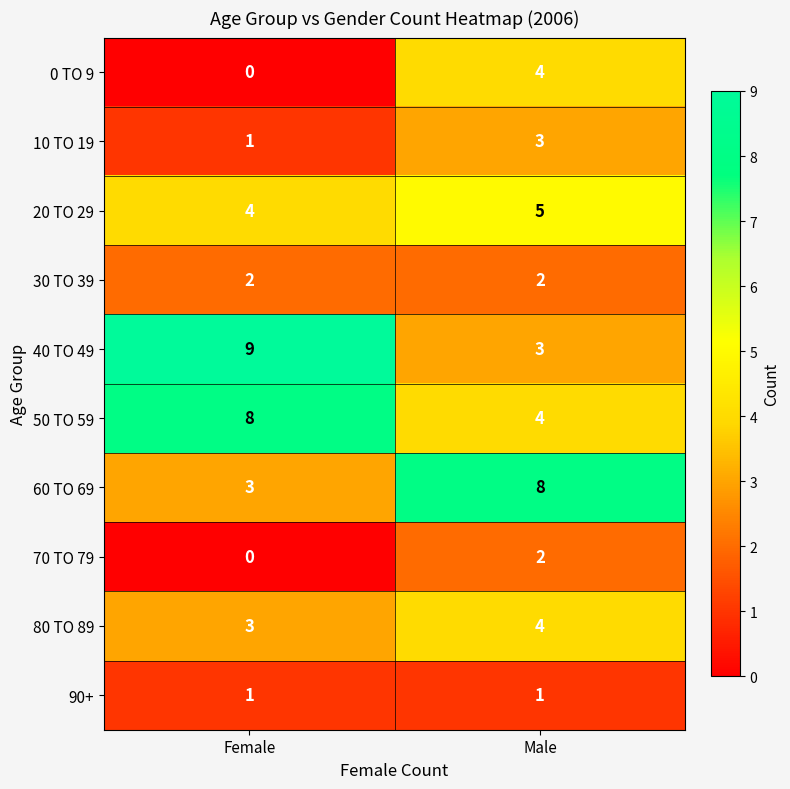

The value of 20 TO 29 at Male is 2. True or false?

False